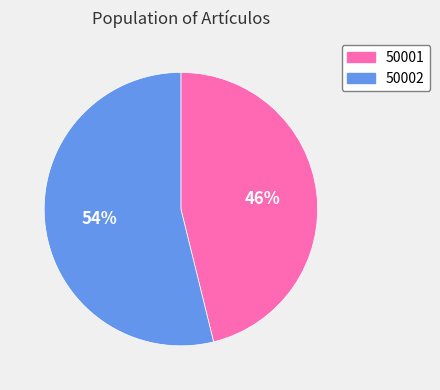

Which slice is the largest?

50002